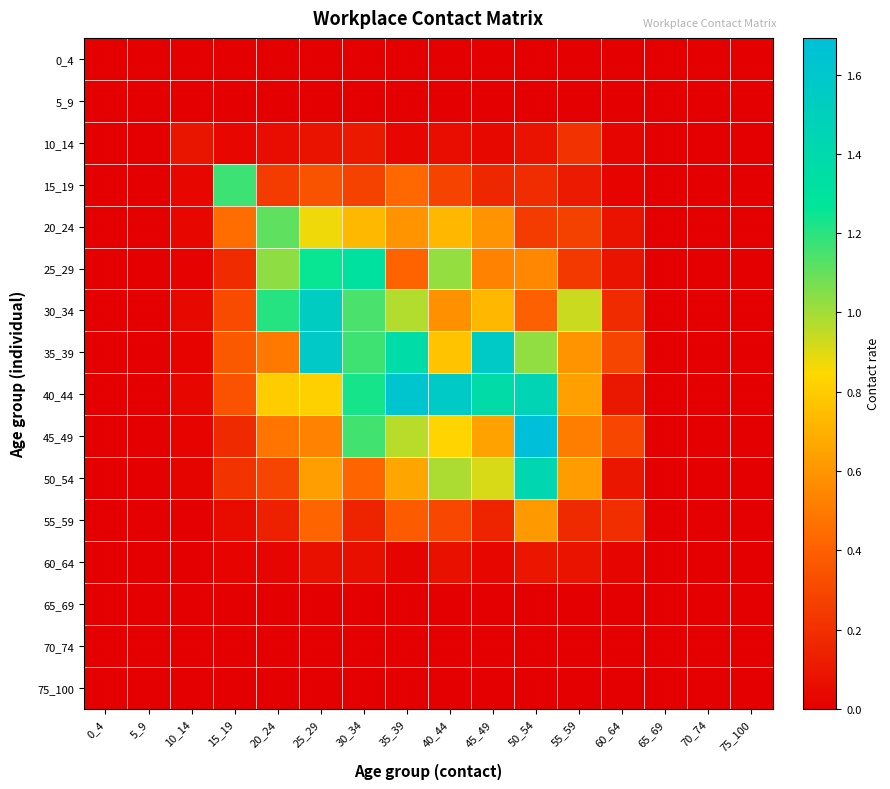

Reading left to right, what are all the values shown in this chart?

0_4: 0_4=0.0	5_9=0.0	10_14=0.0	15_19=0.0	20_24=0.0	25_29=0.0	30_34=0.0	35_39=0.0	40_44=0.0	45_49=0.0	50_54=0.0	55_59=0.0	60_64=0.0	65_69=0.0	70_74=0.0	75_100=0.0
5_9: 0_4=0.0	5_9=0.0	10_14=0.0	15_19=0.0	20_24=0.0	25_29=0.0	30_34=0.0	35_39=0.0	40_44=0.0	45_49=0.0	50_54=0.0	55_59=0.0	60_64=0.0	65_69=0.0	70_74=0.0	75_100=0.0
10_14: 0_4=0.0	5_9=0.0	10_14=0.1	15_19=0.0	20_24=0.1	25_29=0.1	30_34=0.1	35_39=0.0	40_44=0.1	45_49=0.0	50_54=0.1	55_59=0.2	60_64=0.0	65_69=0.0	70_74=0.0	75_100=0.0
15_19: 0_4=0.0	5_9=0.0	10_14=0.0	15_19=1.2	20_24=0.3	25_29=0.3	30_34=0.3	35_39=0.4	40_44=0.3	45_49=0.2	50_54=0.2	55_59=0.1	60_64=0.0	65_69=0.0	70_74=0.0	75_100=0.0
20_24: 0_4=0.0	5_9=0.0	10_14=0.0	15_19=0.4	20_24=1.1	25_29=0.9	30_34=0.7	35_39=0.6	40_44=0.7	45_49=0.6	50_54=0.3	55_59=0.3	60_64=0.1	65_69=0.0	70_74=0.0	75_100=0.0
25_29: 0_4=0.0	5_9=0.0	10_14=0.0	15_19=0.2	20_24=1.0	25_29=1.3	30_34=1.3	35_39=0.4	40_44=1.0	45_49=0.5	50_54=0.5	55_59=0.2	60_64=0.1	65_69=0.0	70_74=0.0	75_100=0.0
30_34: 0_4=0.0	5_9=0.0	10_14=0.0	15_19=0.3	20_24=1.2	25_29=1.5	30_34=1.1	35_39=1.0	40_44=0.6	45_49=0.7	50_54=0.4	55_59=0.9	60_64=0.2	65_69=0.0	70_74=0.0	75_100=0.0
35_39: 0_4=0.0	5_9=0.0	10_14=0.0	15_19=0.4	20_24=0.5	25_29=1.6	30_34=1.2	35_39=1.4	40_44=0.8	45_49=1.6	50_54=1.0	55_59=0.6	60_64=0.3	65_69=0.0	70_74=0.0	75_100=0.0
40_44: 0_4=0.0	5_9=0.0	10_14=0.0	15_19=0.3	20_24=0.8	25_29=0.8	30_34=1.2	35_39=1.6	40_44=1.6	45_49=1.4	50_54=1.5	55_59=0.6	60_64=0.1	65_69=0.0	70_74=0.0	75_100=0.0
45_49: 0_4=0.0	5_9=0.0	10_14=0.0	15_19=0.2	20_24=0.5	25_29=0.5	30_34=1.2	35_39=1.0	40_44=0.8	45_49=0.6	50_54=1.7	55_59=0.5	60_64=0.3	65_69=0.0	70_74=0.0	75_100=0.0
50_54: 0_4=0.0	5_9=0.0	10_14=0.0	15_19=0.2	20_24=0.3	25_29=0.6	30_34=0.4	35_39=0.7	40_44=1.0	45_49=0.9	50_54=1.4	55_59=0.6	60_64=0.1	65_69=0.0	70_74=0.0	75_100=0.0
55_59: 0_4=0.0	5_9=0.0	10_14=0.0	15_19=0.1	20_24=0.1	25_29=0.4	30_34=0.1	35_39=0.4	40_44=0.3	45_49=0.2	50_54=0.6	55_59=0.2	60_64=0.2	65_69=0.0	70_74=0.0	75_100=0.0
60_64: 0_4=0.0	5_9=0.0	10_14=0.0	15_19=0.0	20_24=0.0	25_29=0.1	30_34=0.1	35_39=0.0	40_44=0.1	45_49=0.0	50_54=0.1	55_59=0.1	60_64=0.0	65_69=0.0	70_74=0.0	75_100=0.0
65_69: 0_4=0.0	5_9=0.0	10_14=0.0	15_19=0.0	20_24=0.0	25_29=0.0	30_34=0.0	35_39=0.0	40_44=0.0	45_49=0.0	50_54=0.0	55_59=0.0	60_64=0.0	65_69=0.0	70_74=0.0	75_100=0.0
70_74: 0_4=0.0	5_9=0.0	10_14=0.0	15_19=0.0	20_24=0.0	25_29=0.0	30_34=0.0	35_39=0.0	40_44=0.0	45_49=0.0	50_54=0.0	55_59=0.0	60_64=0.0	65_69=0.0	70_74=0.0	75_100=0.0
75_100: 0_4=0.0	5_9=0.0	10_14=0.0	15_19=0.0	20_24=0.0	25_29=0.0	30_34=0.0	35_39=0.0	40_44=0.0	45_49=0.0	50_54=0.0	55_59=0.0	60_64=0.0	65_69=0.0	70_74=0.0	75_100=0.0